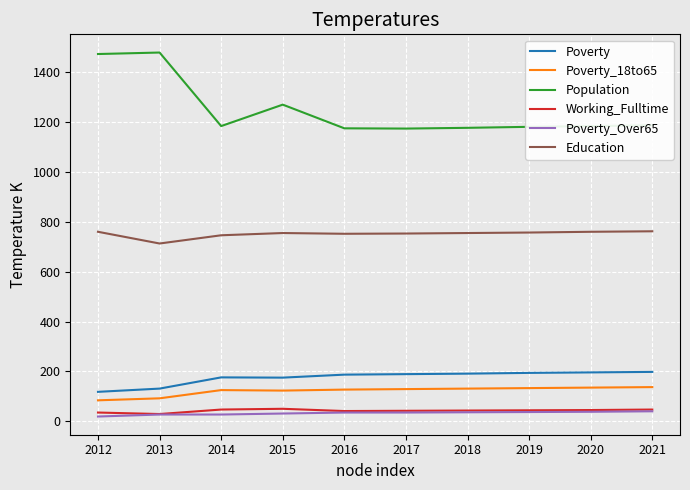

What is the difference between the highest and lowest values at 2017?

1139